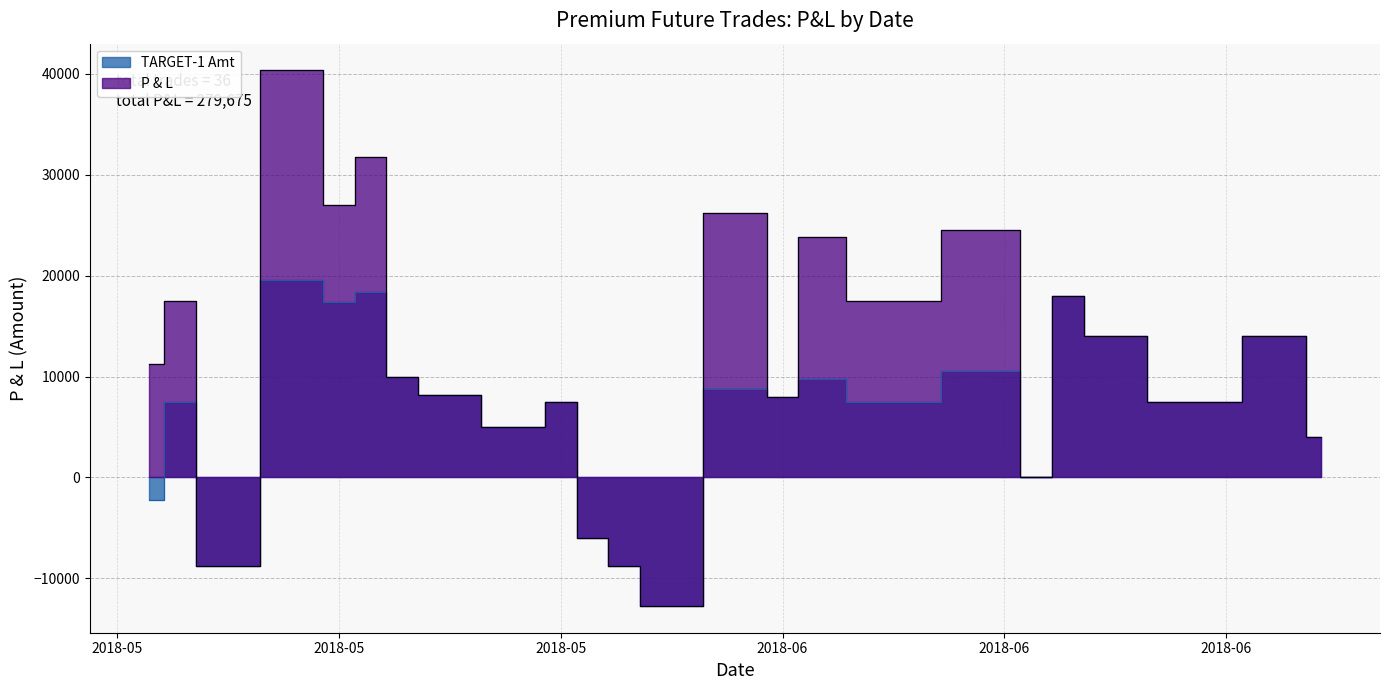

Is it true that P & L equals 2568 at 2018-05-25?

False